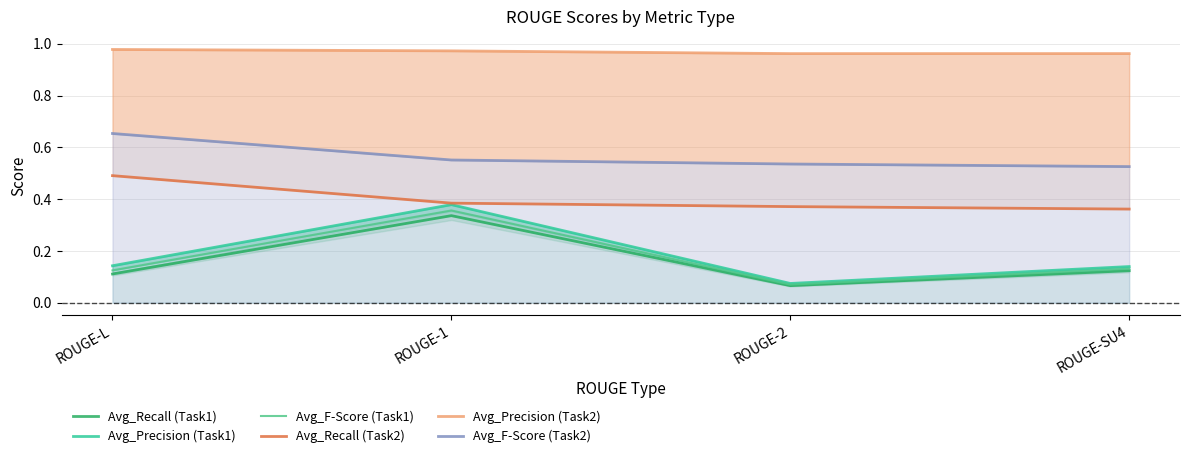

Which series has the largest total across all categories?

Avg_Precision (Task2)